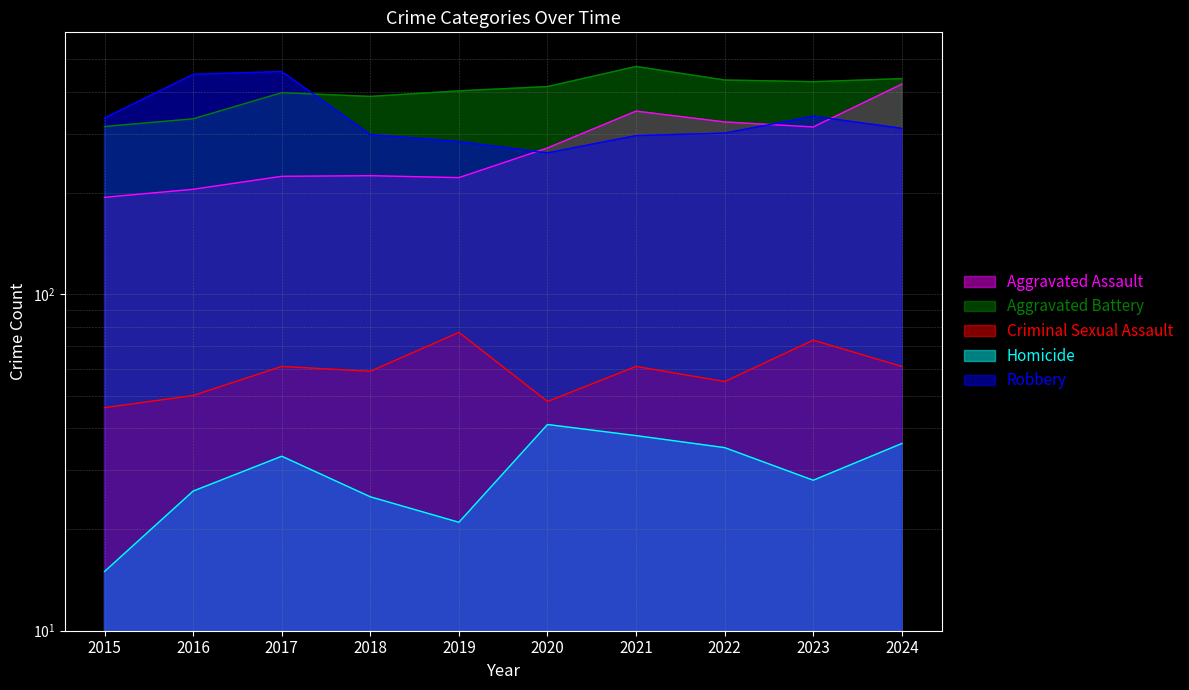

Where is Robbery nearest to the value 361?

2023